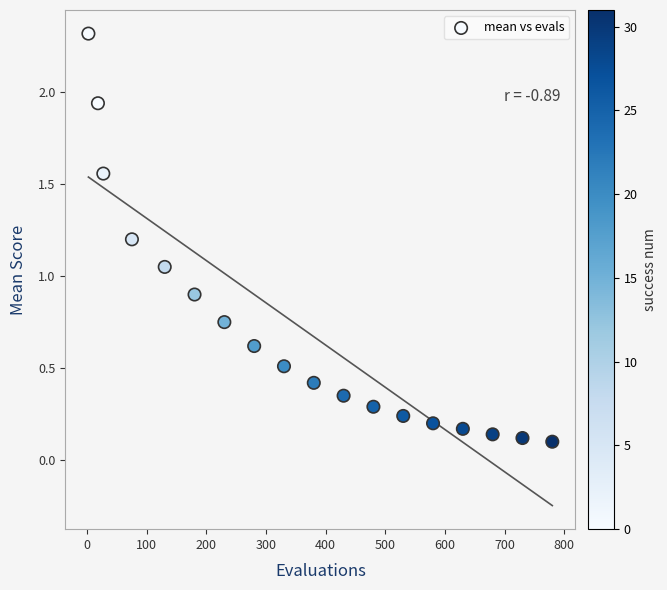

What is the range of X values (max minus min)?

778.0